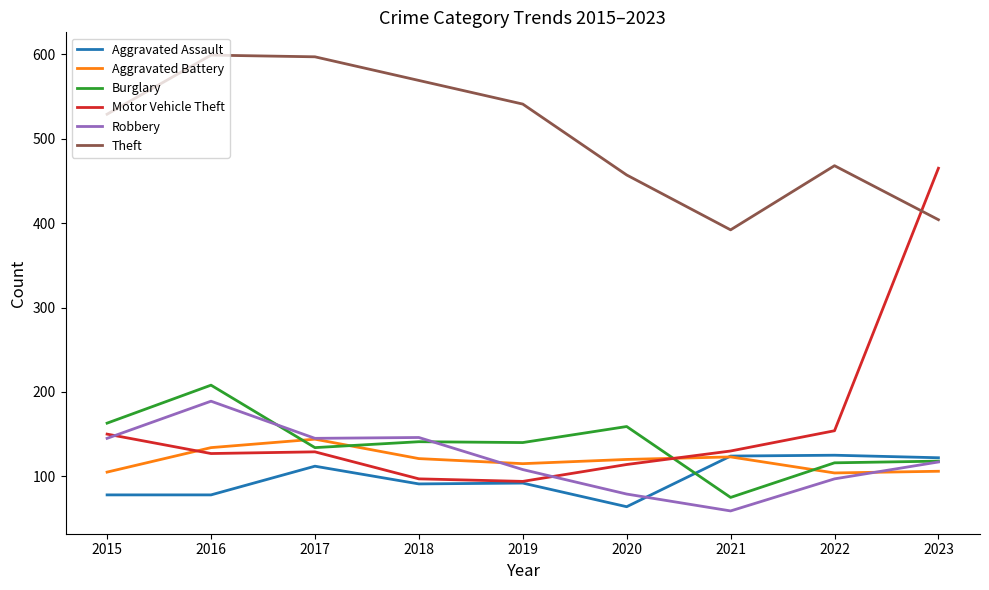

At which label does Robbery reach its peak?

2016